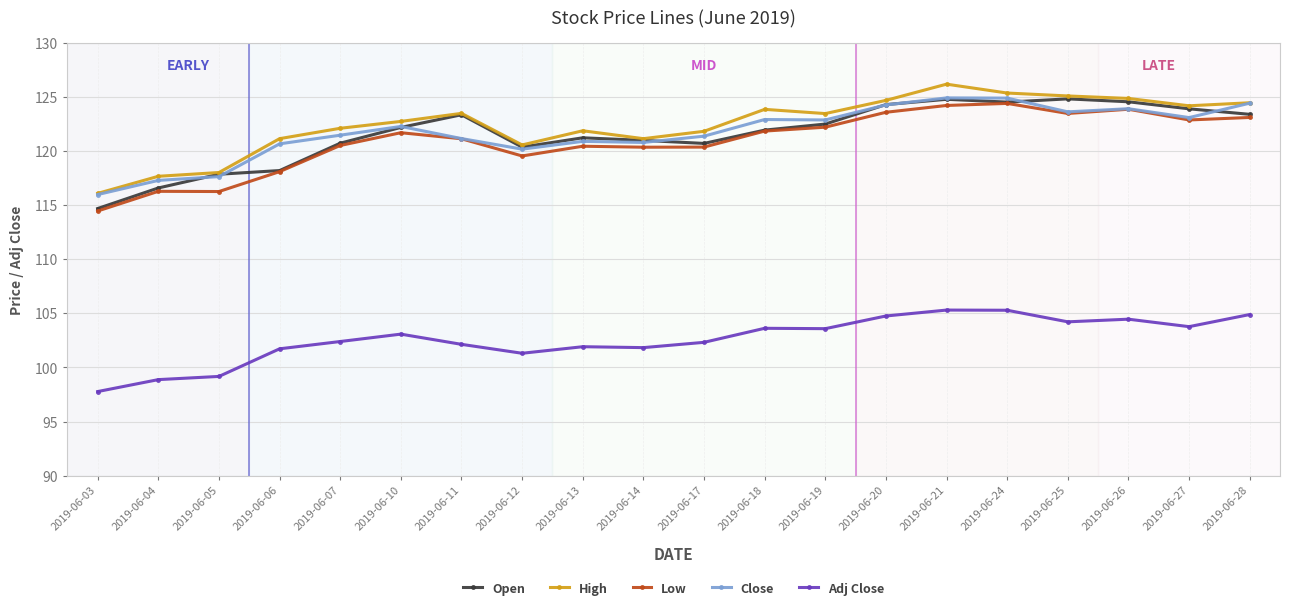

How many categories are shown in the chart?

20